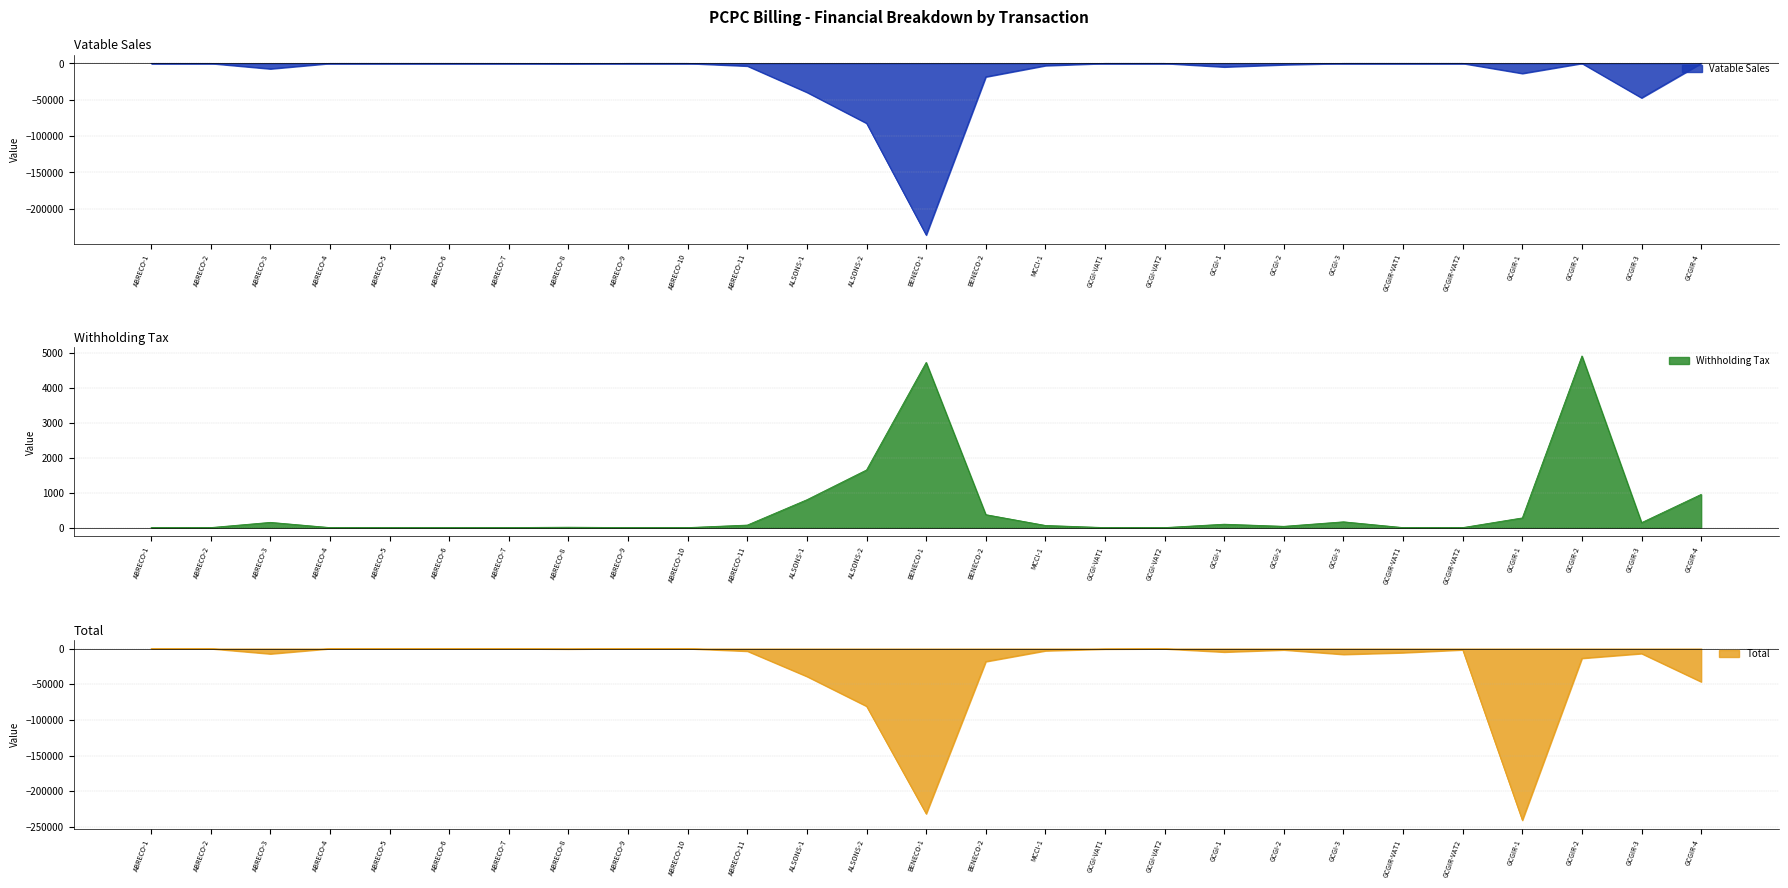

What is the minimum value for Total?

-240559.2